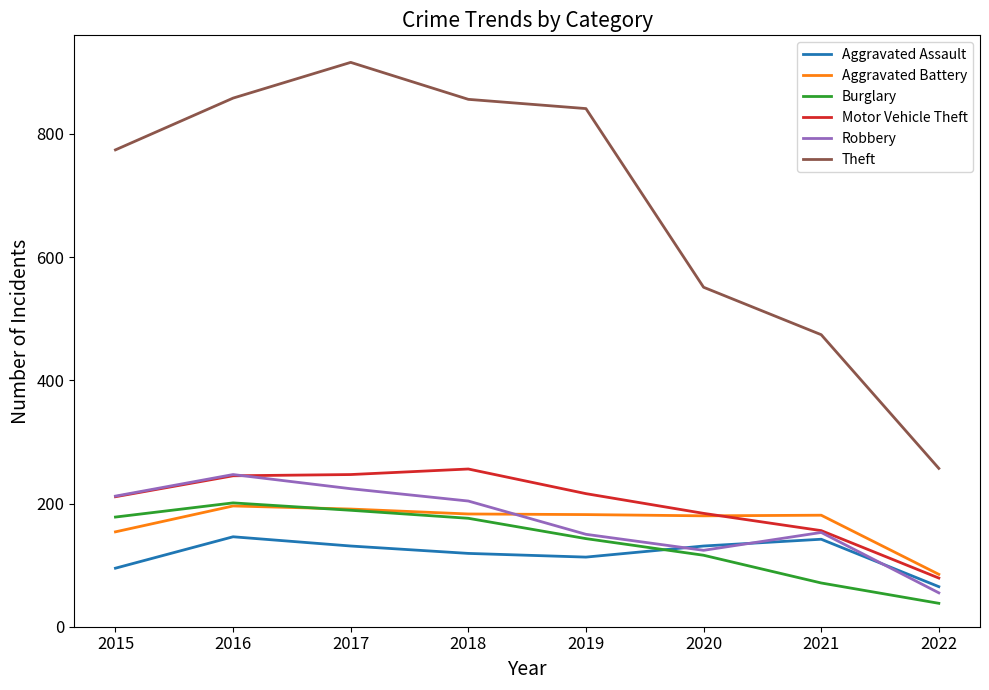

Which series has the largest range (max minus min)?

Theft